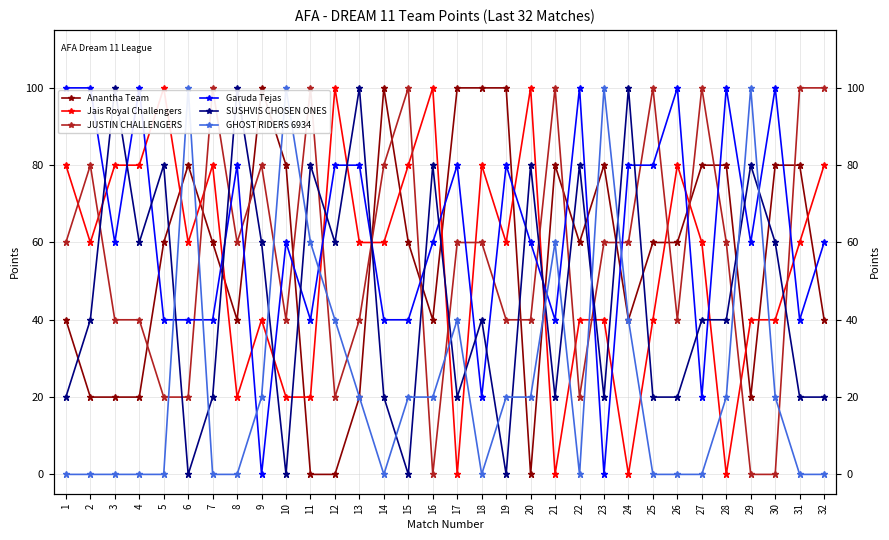

What is the sum of the Anantha Team values at 27 and 2?

100